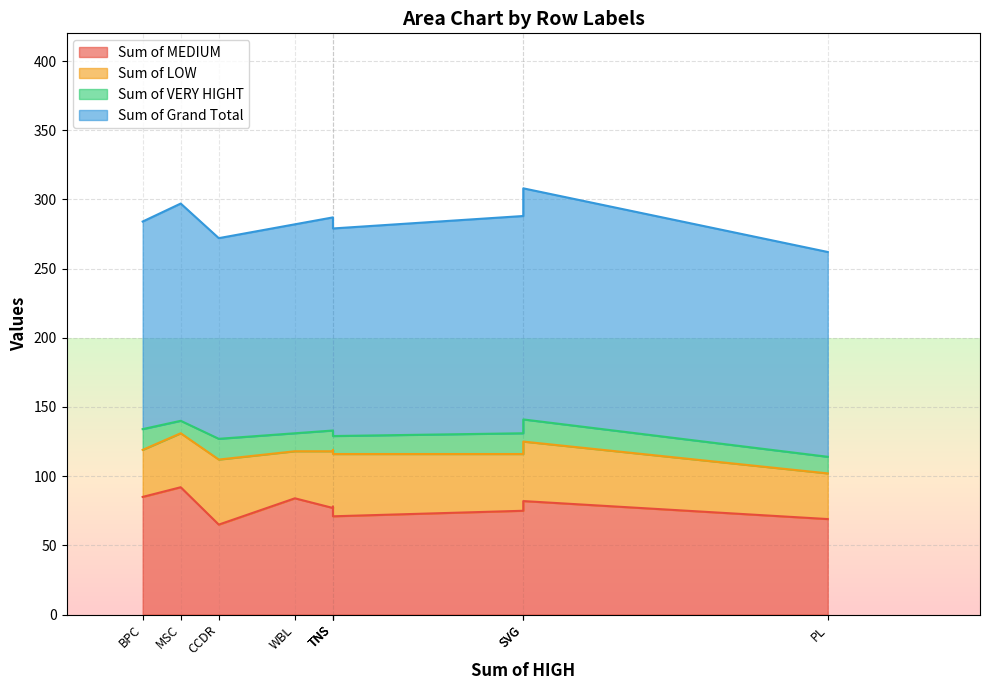

Reading left to right, transcribe all the data shown in this chart.

Sum of MEDIUM: BPC=85	CCDR=65	EW=78	MSC=92	NEL=77	PL=69	PYZ=75	SVG=82	TNS=71	WBL=84
Sum of LOW: BPC=34	CCDR=47	EW=41	MSC=39	NEL=41	PL=33	PYZ=41	SVG=43	TNS=45	WBL=34
Sum of VERY HIGHT: BPC=15	CCDR=15	EW=14	MSC=9	NEL=15	PL=12	PYZ=15	SVG=16	TNS=13	WBL=13
Sum of Grand Total: BPC=150	CCDR=145	EW=154	MSC=157	NEL=154	PL=148	PYZ=157	SVG=167	TNS=150	WBL=151